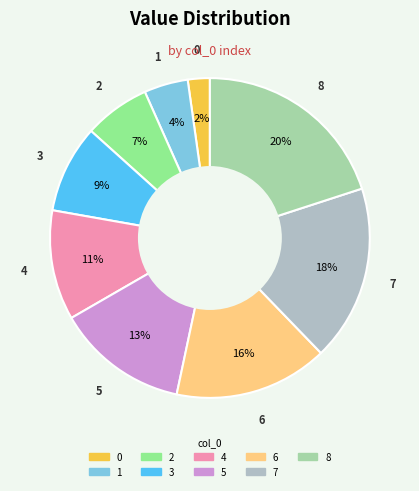

Which has a higher value, 4 or 5?

5